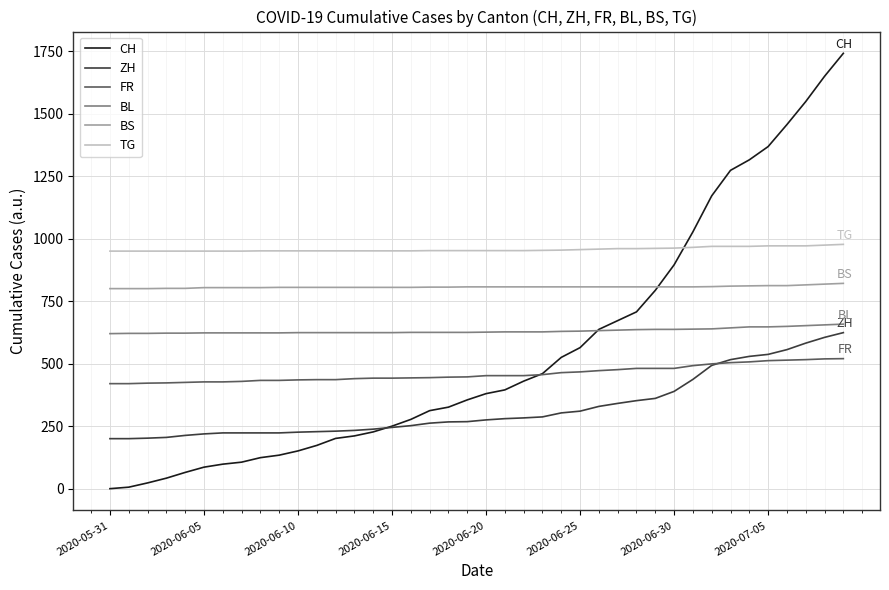

Which series has the largest total across all categories?

TG